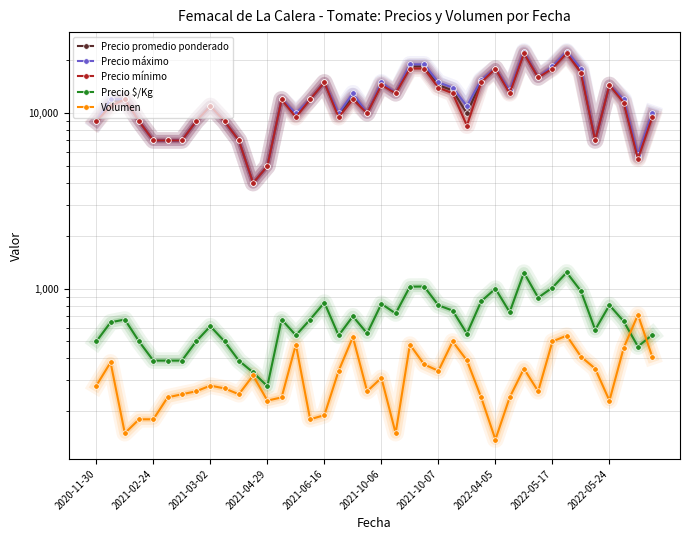

At how many categories does at least one series exceed 6088?

37